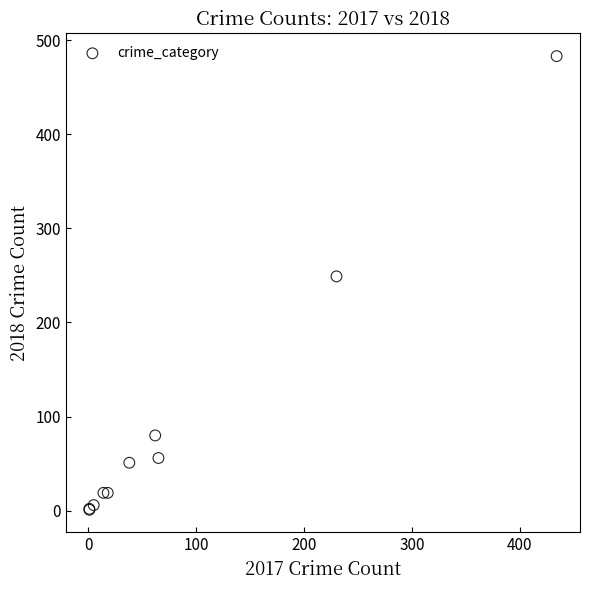

What Y value in the scatter plot is closest to 242?

249